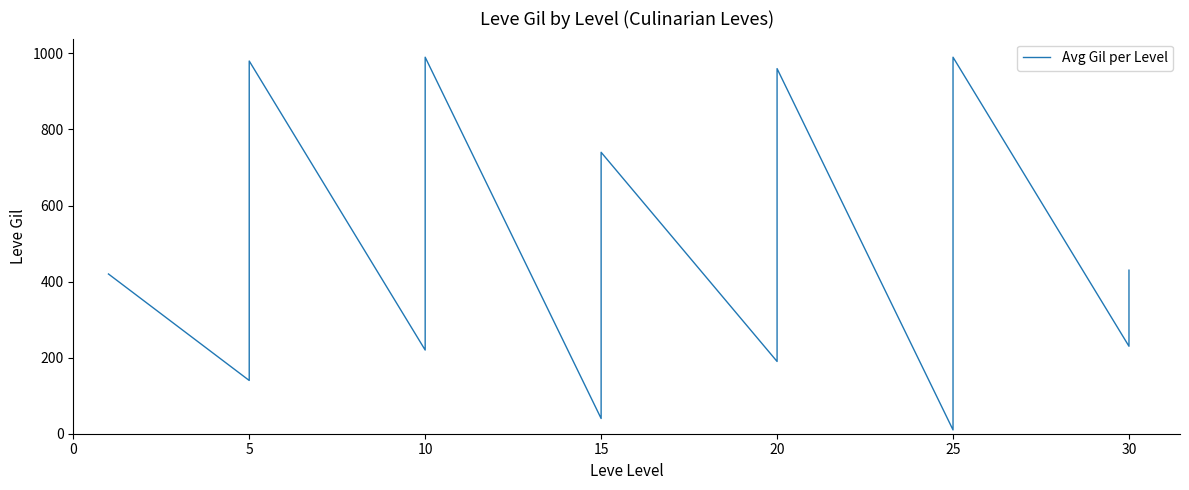

How many interior local valleys (lower than both neighbors) does the data have?

5